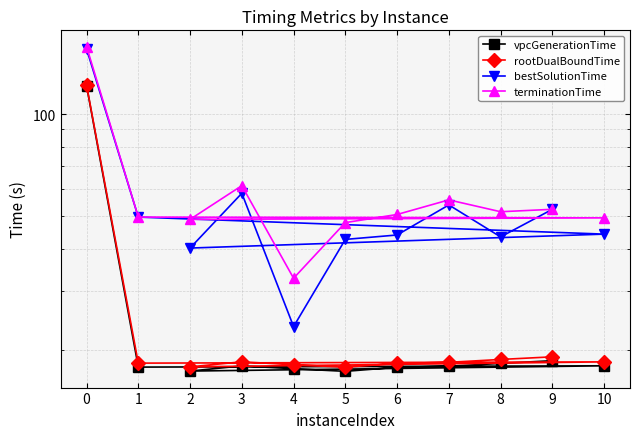

What are all the series names shown in the legend?

vpcGenerationTime, rootDualBoundTime, bestSolutionTime, terminationTime